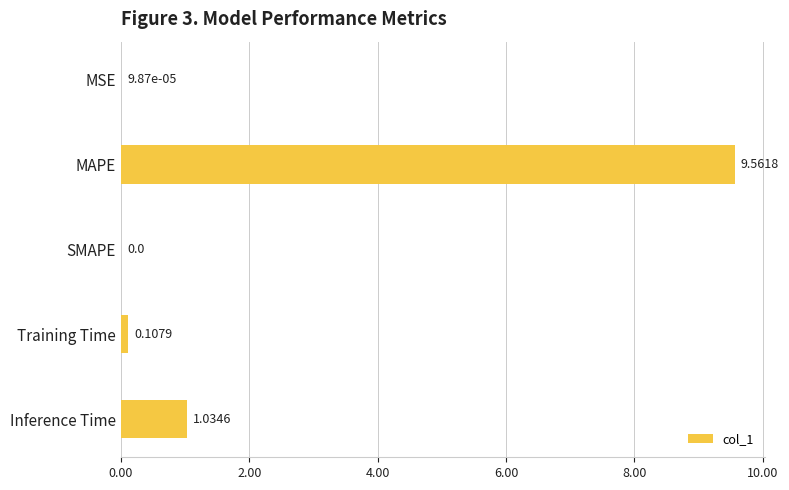

Which has a higher value, MSE or SMAPE?

MSE